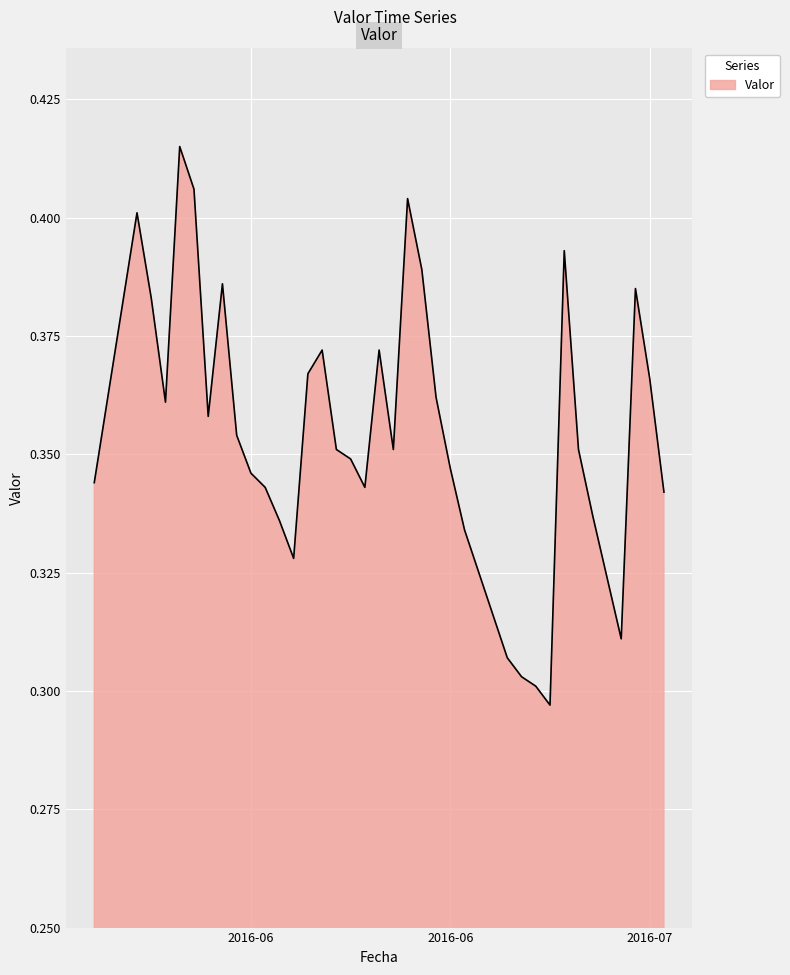

Reading left to right, list all the values displayed in this chart.

0.3	0.4	0.4	0.4	0.4	0.4	0.4	0.4	0.4	0.3	0.3	0.3	0.3	0.4	0.4	0.4	0.3	0.3	0.4	0.4	0.4	0.4	0.4	0.3	0.3	0.3	0.3	0.3	0.3	0.3	0.3	0.4	0.4	0.3	0.3	0.3	0.4	0.4	0.3